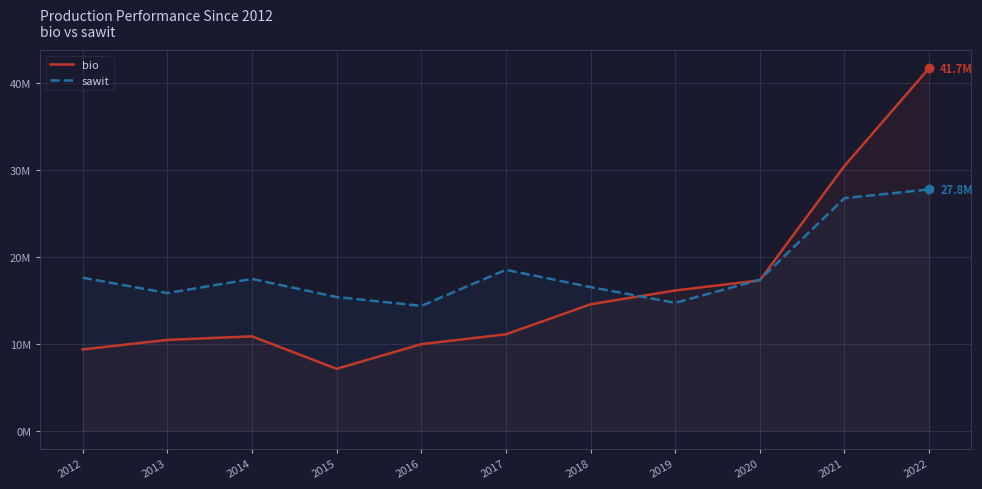

How many data points in sawit are less than 17364812?

5